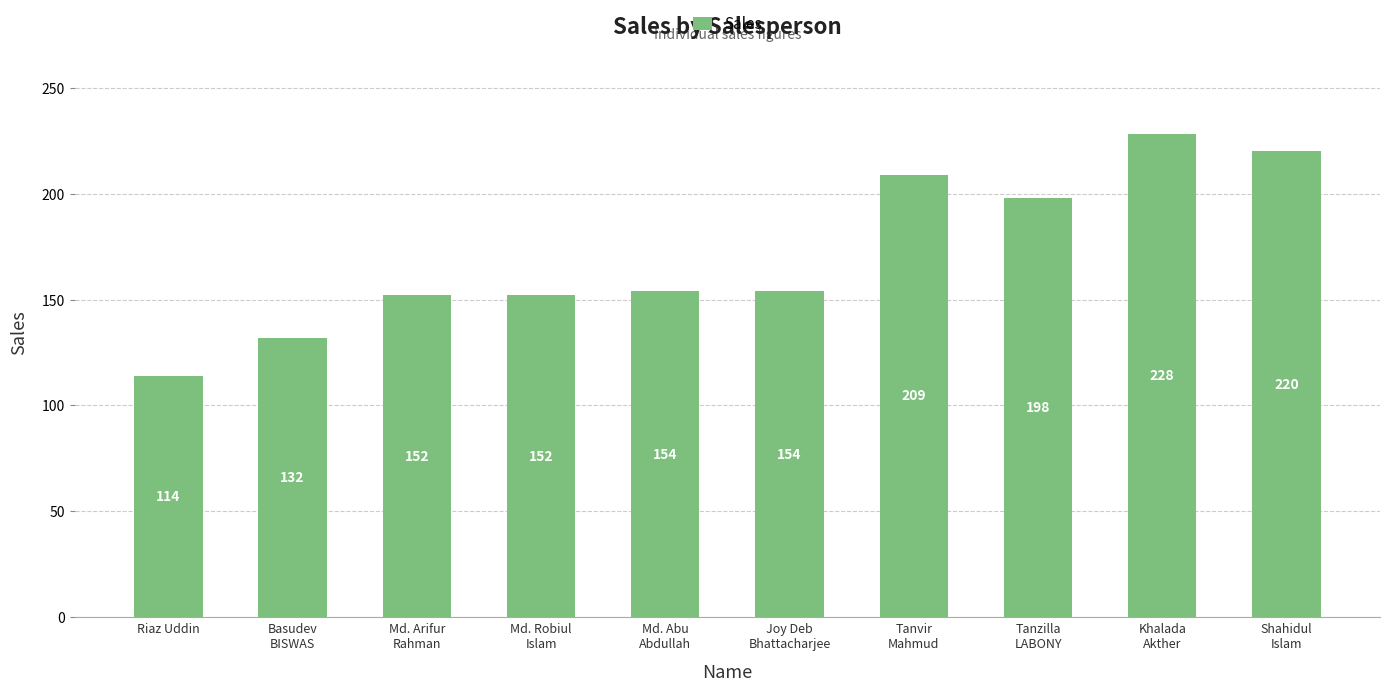

Which label corresponds to the largest value in the chart?

Khalada
Akther